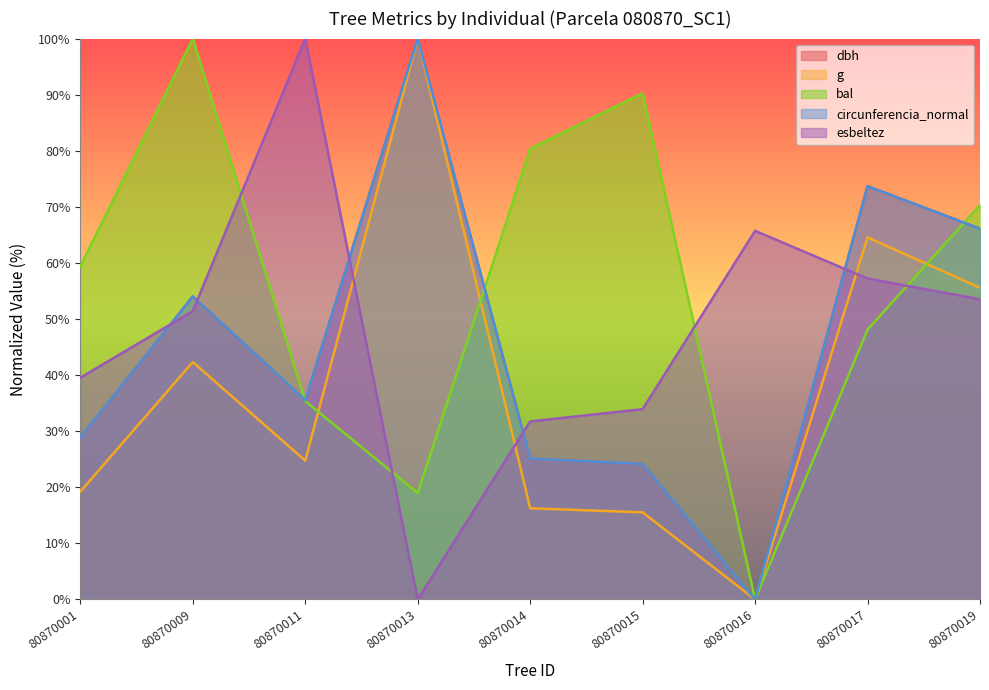

What is the difference between the maximum and minimum values in the bal series?

100.0